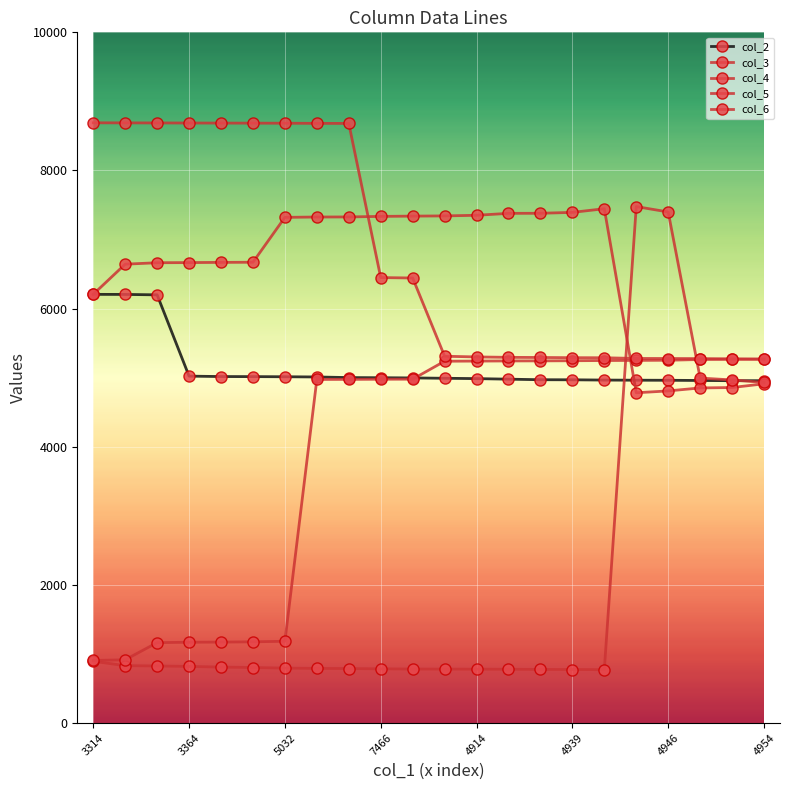

Does the chart have visible grid lines?

Yes